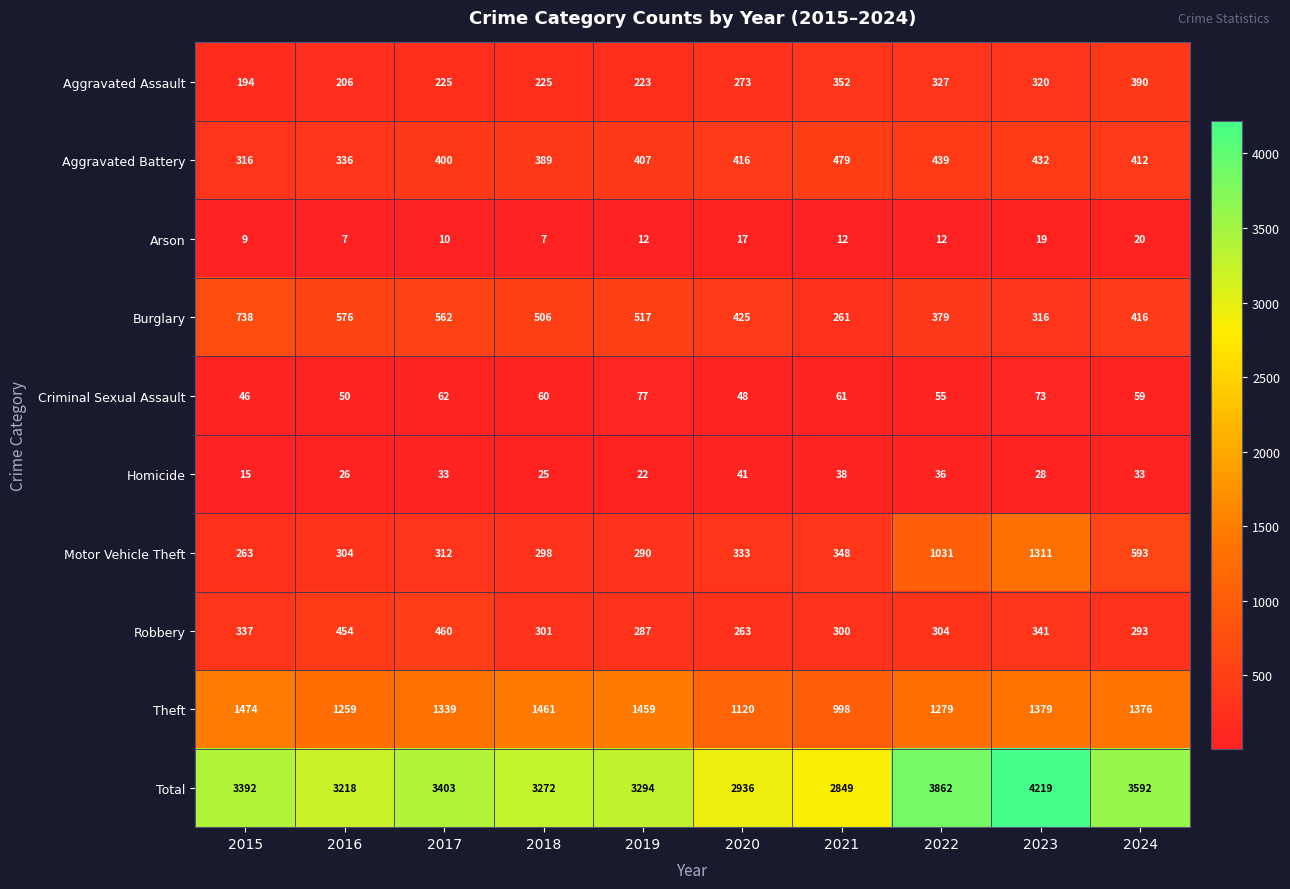

At 2020, list the series in order from largest to smallest.

Total, Theft, Burglary, Aggravated Battery, Motor Vehicle Theft, Aggravated Assault, Robbery, Criminal Sexual Assault, Homicide, Arson